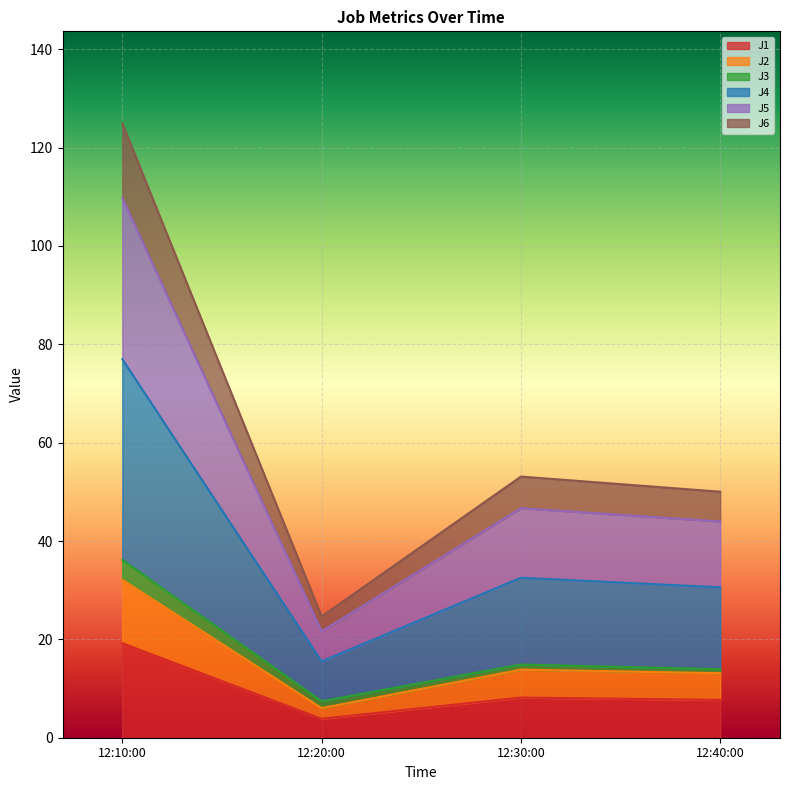

What is the total value across all series at 12:10:00?

124.9